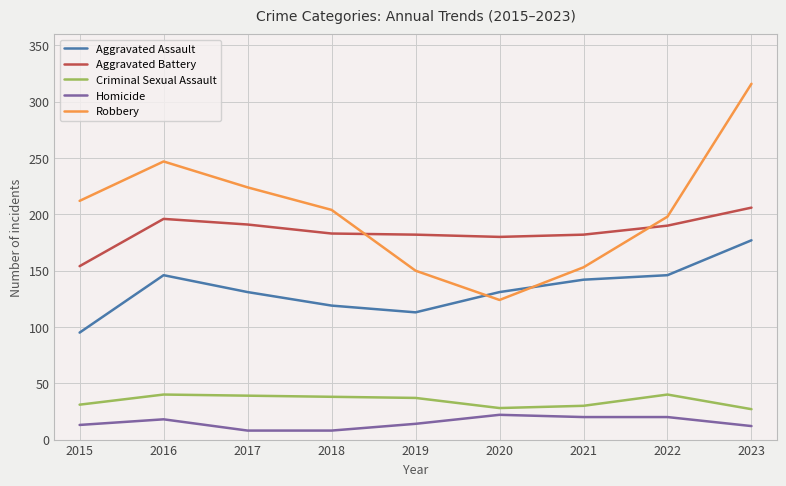

True or false: Aggravated Battery has a value of 124 at 2016.

False